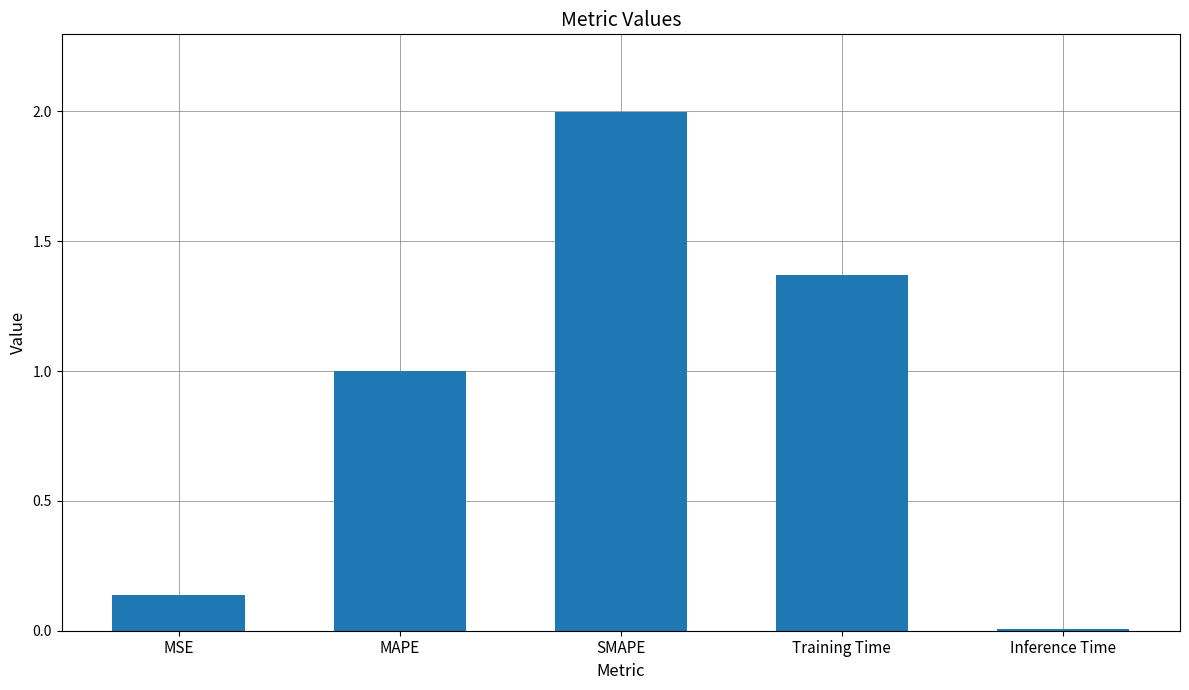

What position from the left is SMAPE?

3